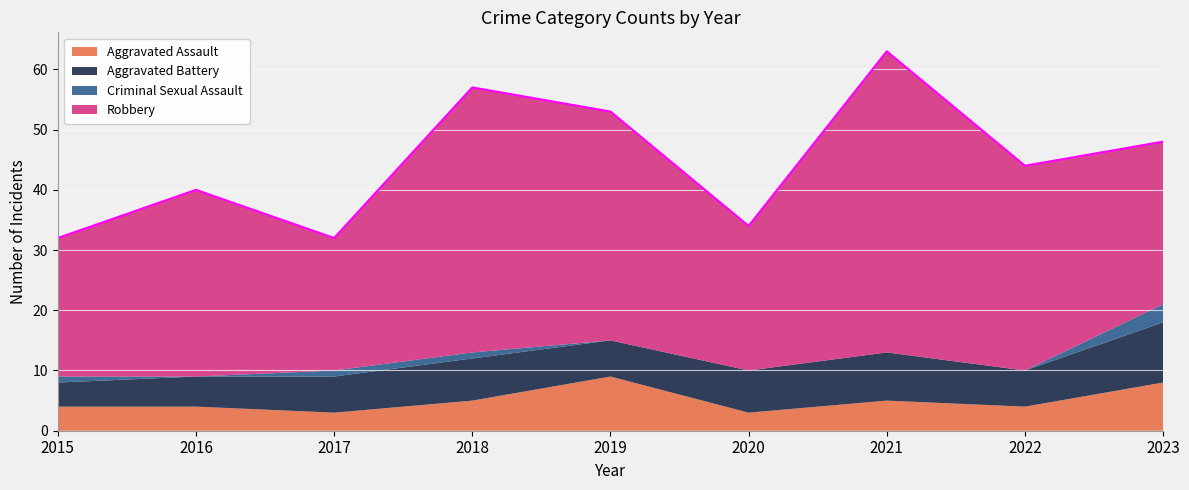

Rank the categories by Criminal Sexual Assault value from lowest to highest.

2016, 2019, 2020, 2021, 2022, 2015, 2017, 2018, 2023